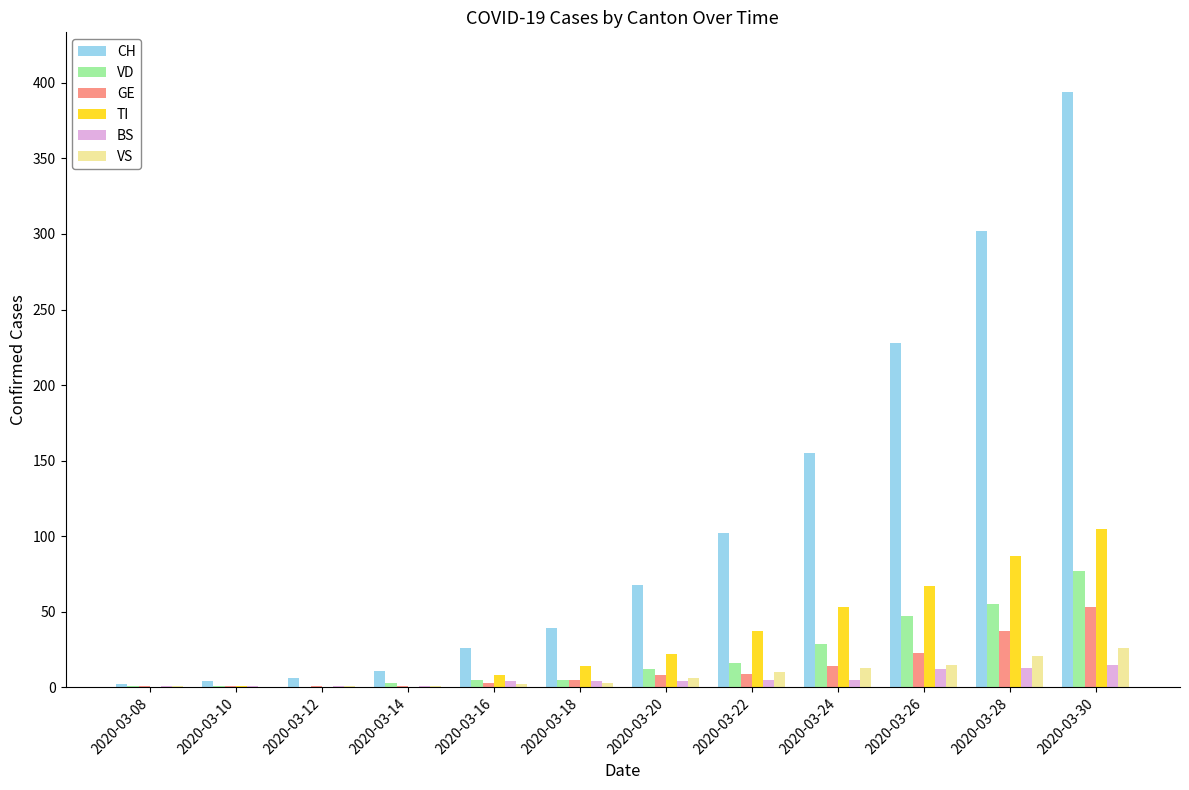

At which category is the sum across all series the highest?

2020-03-30